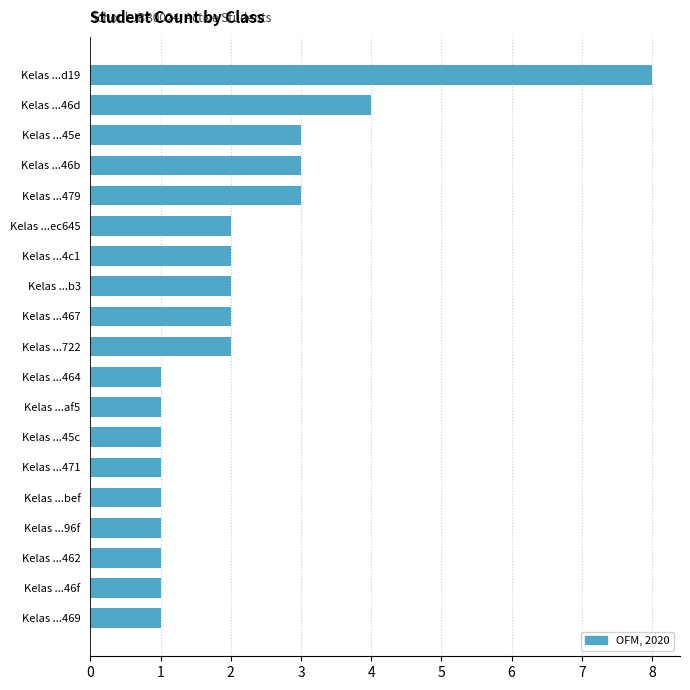

Reading bottom to top, what are all the values shown in this chart?

Kelas ...469=1	Kelas ...46f=1	Kelas ...462=1	Kelas ...96f=1	Kelas ...bef=1	Kelas ...471=1	Kelas ...45c=1	Kelas ...af5=1	Kelas ...464=1	Kelas ...722=2	Kelas ...467=2	Kelas ...b3=2	Kelas ...4c1=2	Kelas ...ec645=2	Kelas ...479=3	Kelas ...46b=3	Kelas ...45e=3	Kelas ...46d=4	Kelas ...d19=8